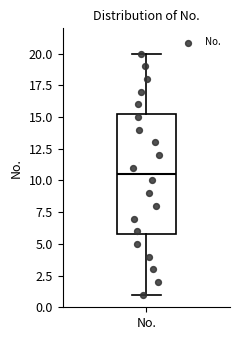

Where does the median line of the box for No. sit on the y-axis? The values are not printed on the chart, so give them approximately, as read against the axis.

10.5